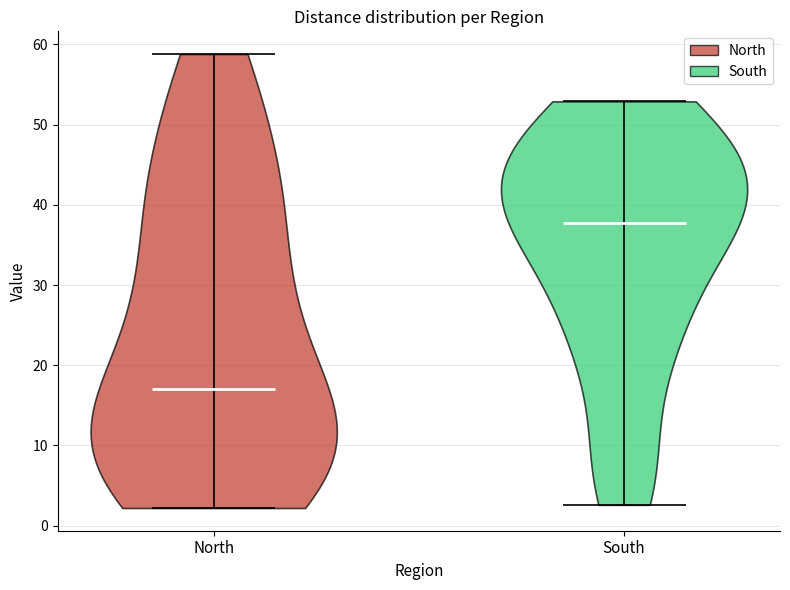

Reading left to right, read every violin against the y-axis: where its median line is, and the lowest and highest points it reaches. The values are not printed on the chart, so give them approximately, as read against the axis.

North: median line 17, lowest point 2, highest point 59
South: median line 38, lowest point 3, highest point 53